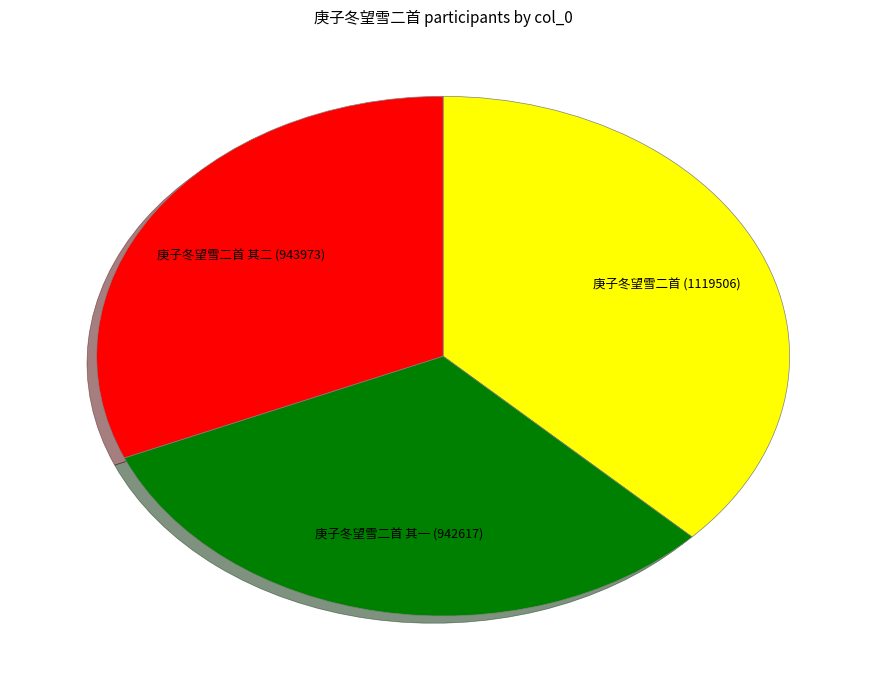

Approximately how many times larger is the value at 庚子冬望雪二首 其一 (942617) compared to 庚子冬望雪二首 其二 (943973)?

1.0